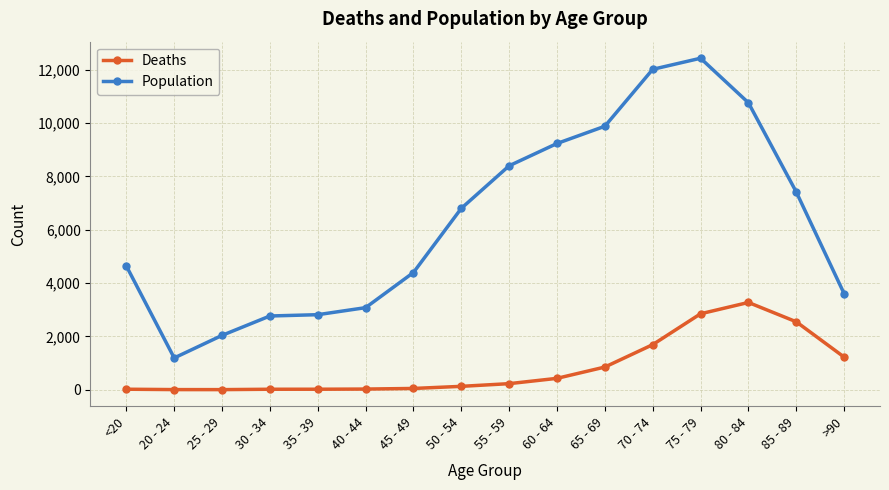

Which series has the largest total across all categories?

Population